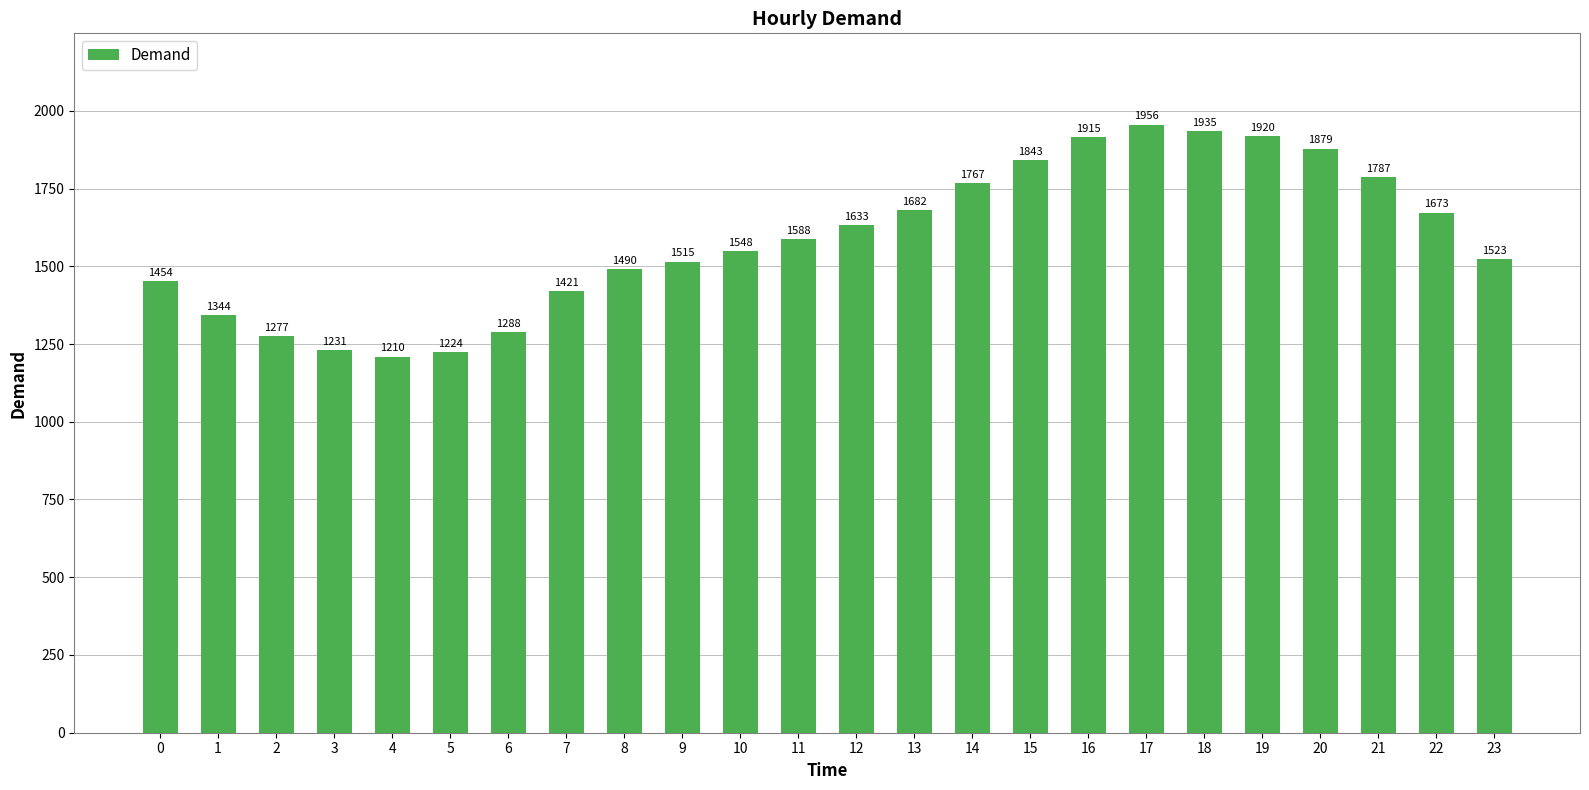

What is the smallest value displayed?

1209.6